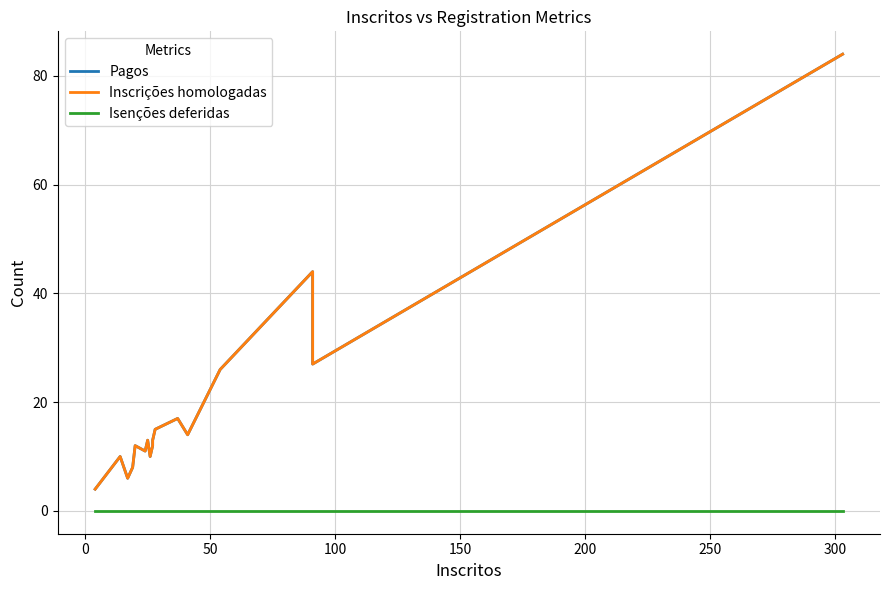

What are all the series names shown in the legend?

Pagos, Inscrições homologadas, Isenções deferidas